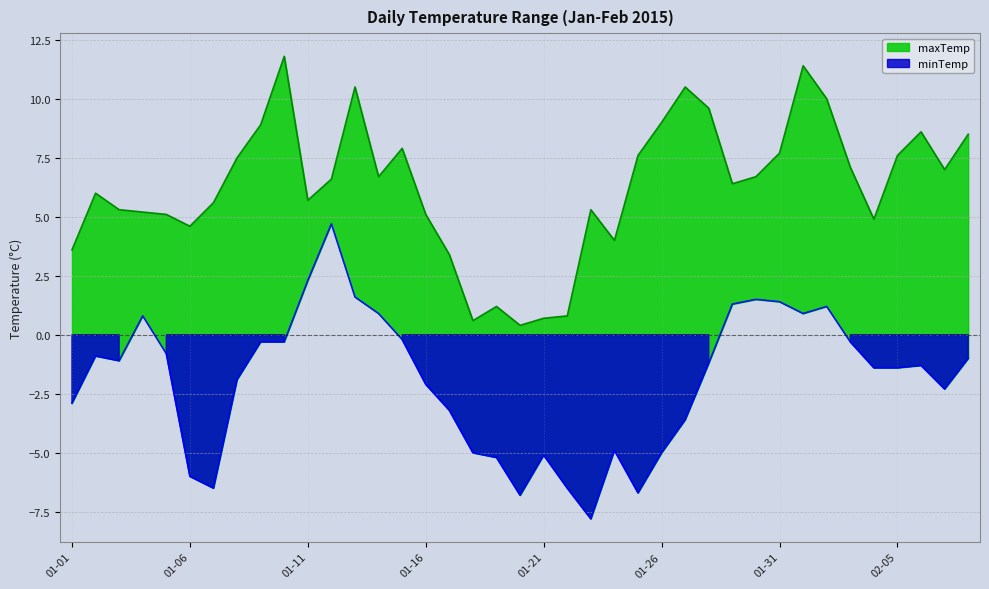

What is the sum of all minTemp values?

-75.1